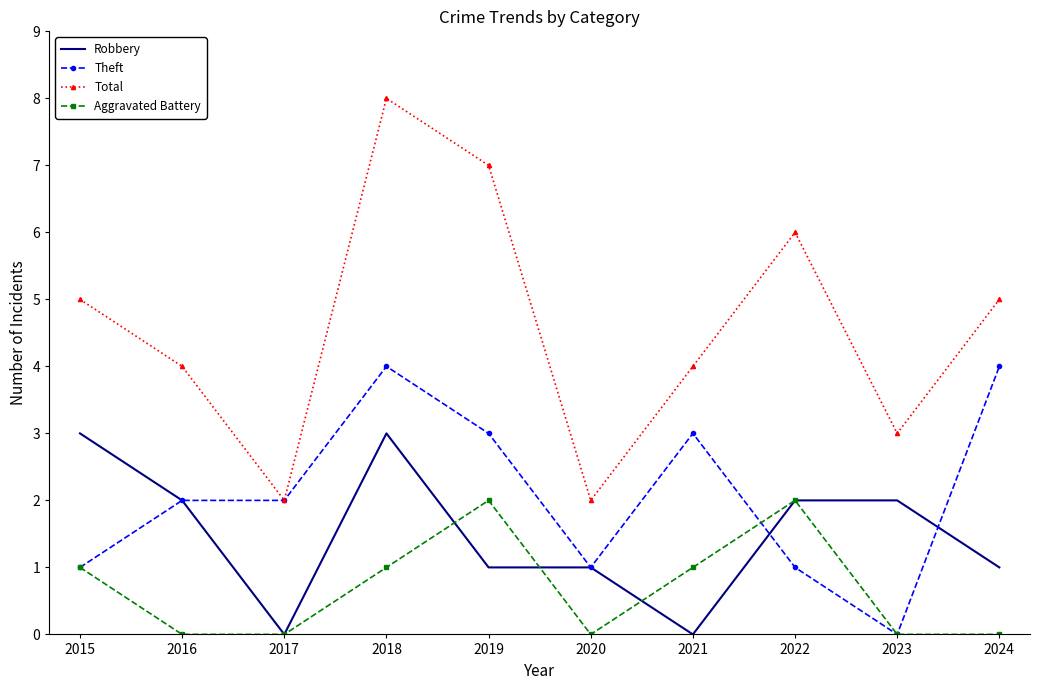

What is the average value of the Robbery series?

2